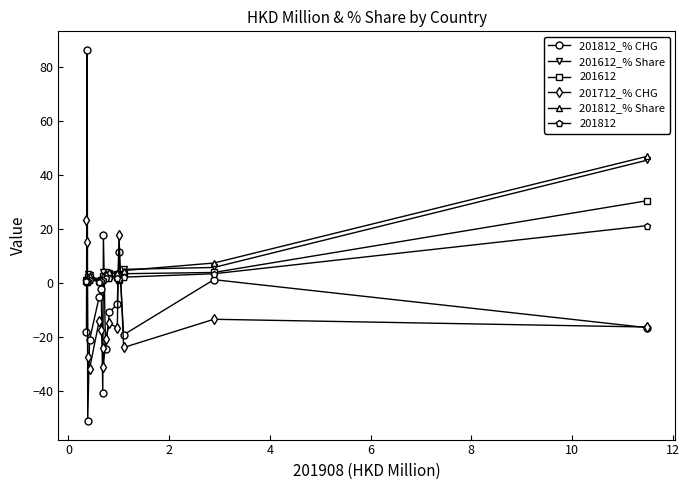

How many categories are shown in the chart?

15